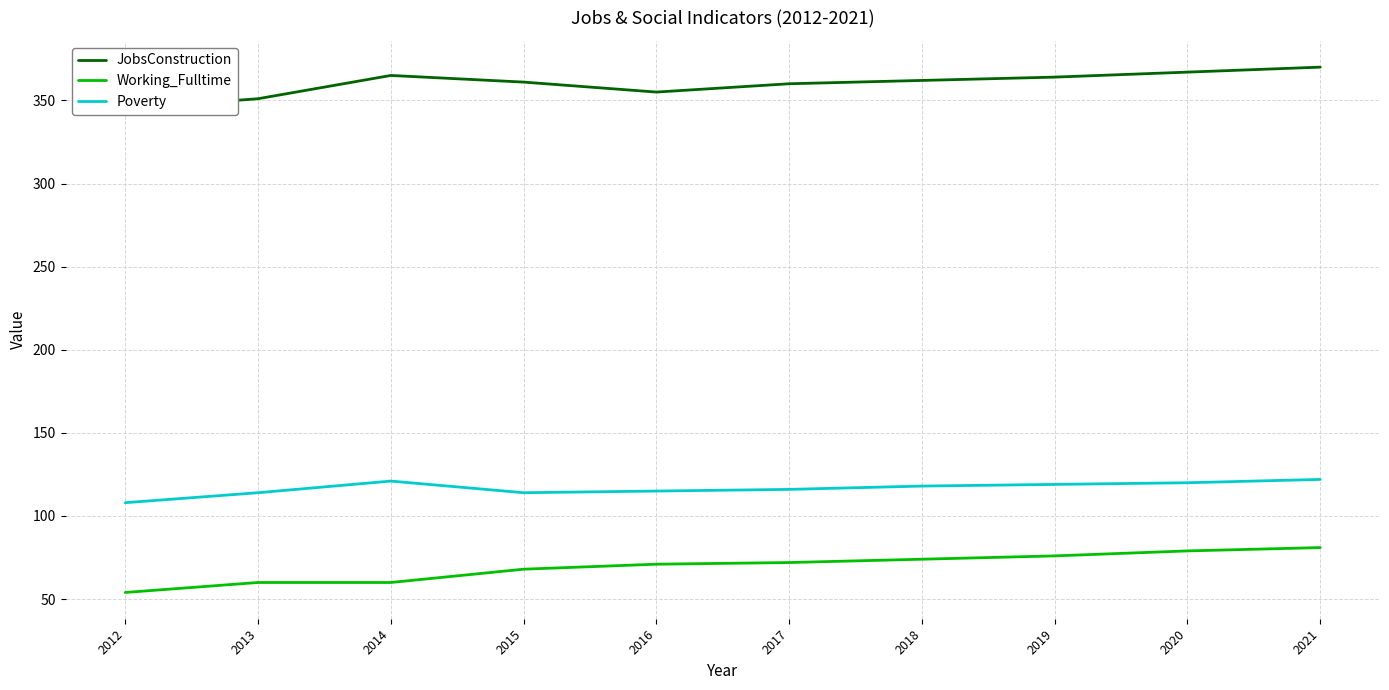

Which category has the lowest value across all series?

2012